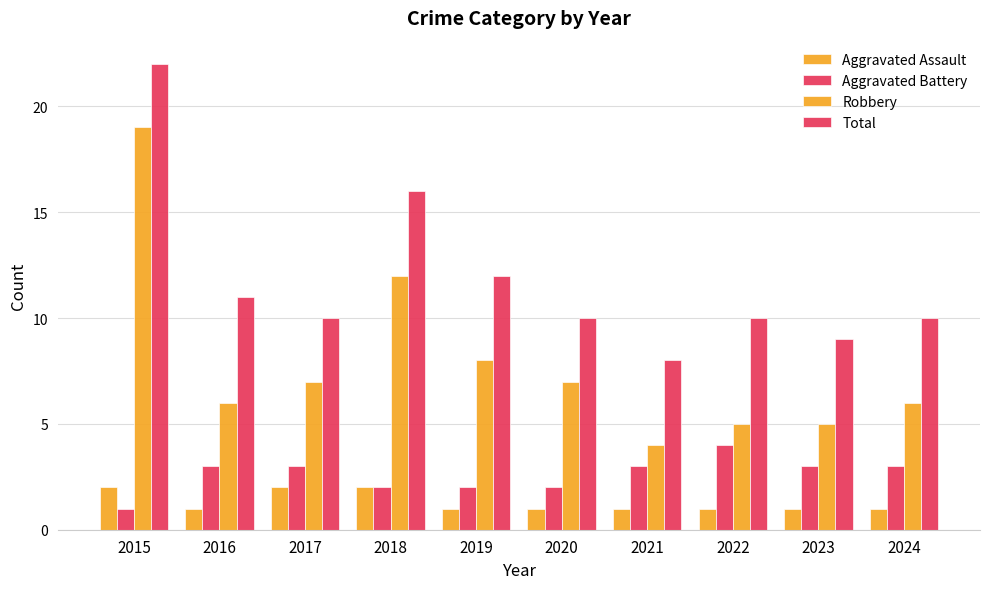

What is the spread (max minus min) of values at 2016?

10